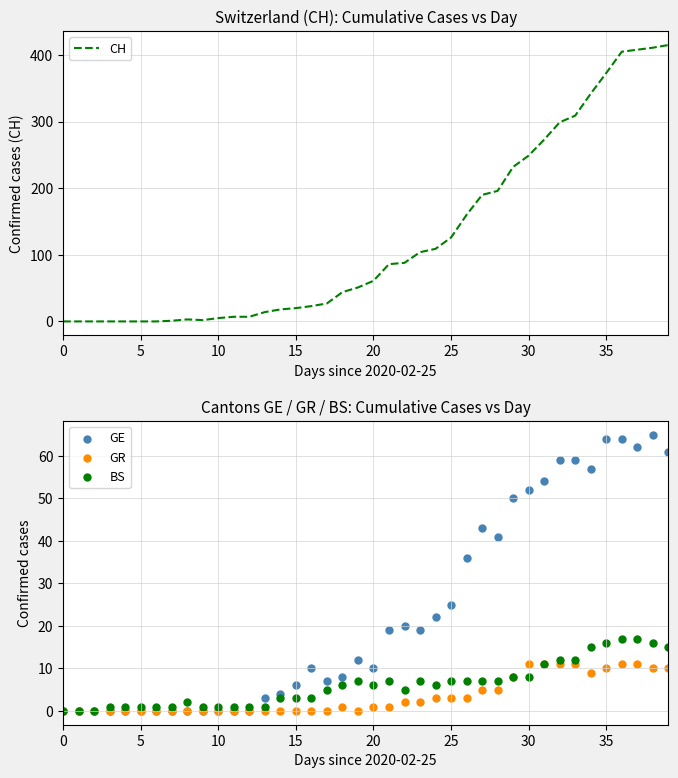

At which category is the sum across all series the highest?

38